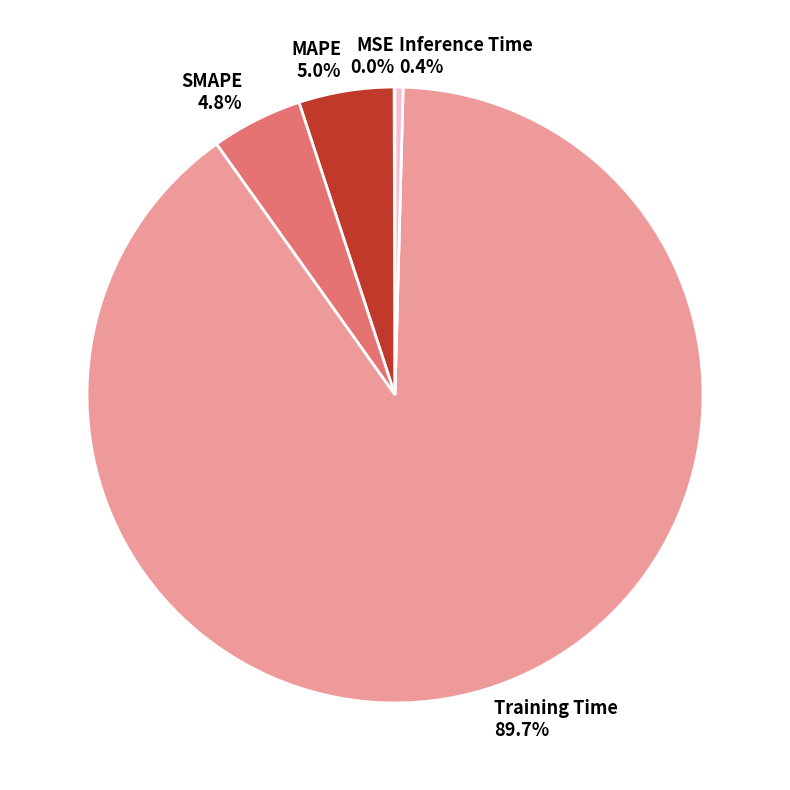

What percentage do Inference Time and SMAPE together represent?

5.2%